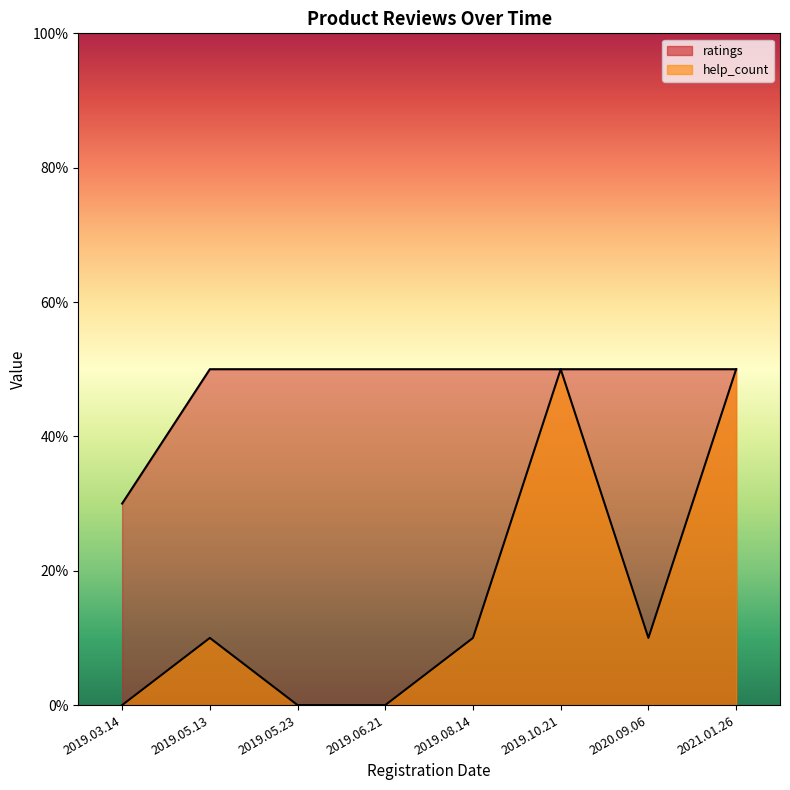

In help_count, how many points are higher than both neighbors (excluding endpoints)?

2